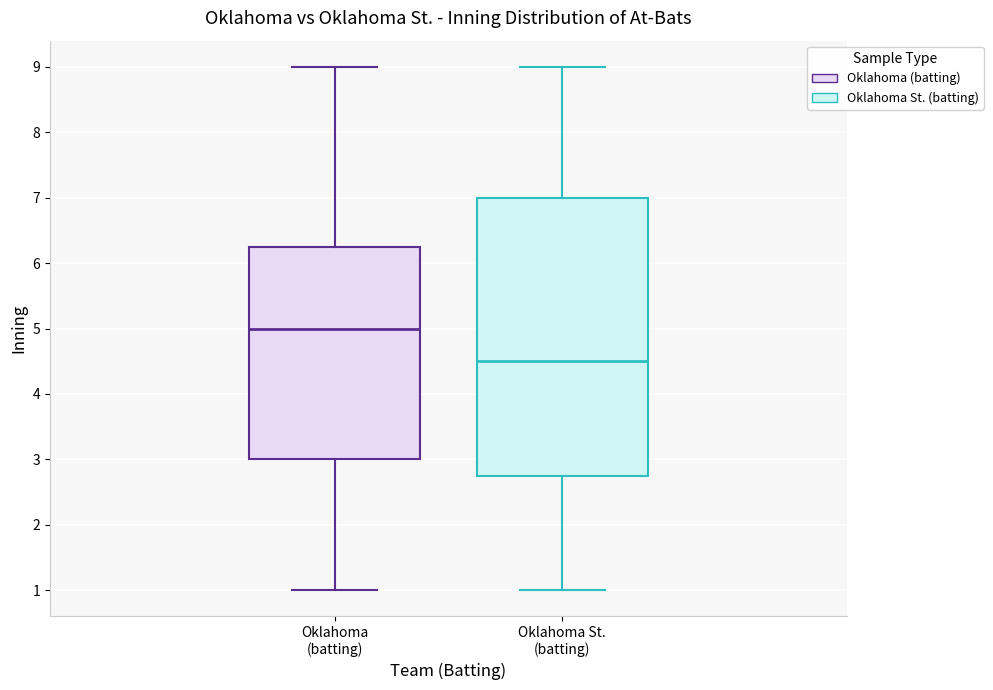

Which box has the highest median line?

Oklahoma (batting)